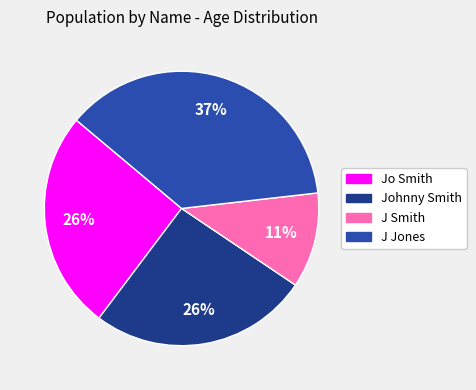

Is there a majority slice in this chart?

No